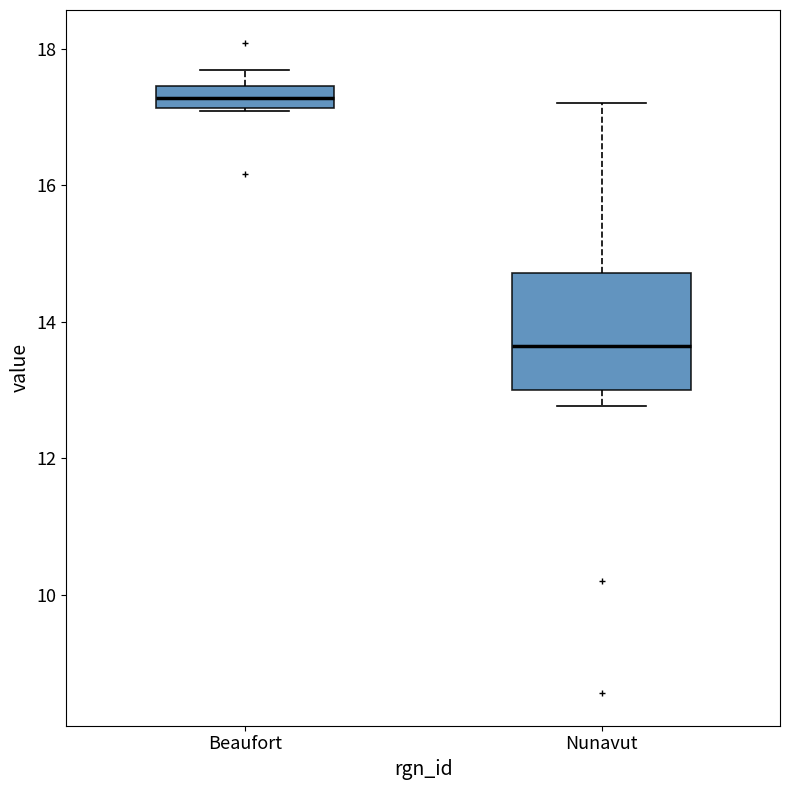

Where is the upper edge of the box for Beaufort on the y-axis? The values are not printed on the chart, so give them approximately, as read against the axis.

17.4